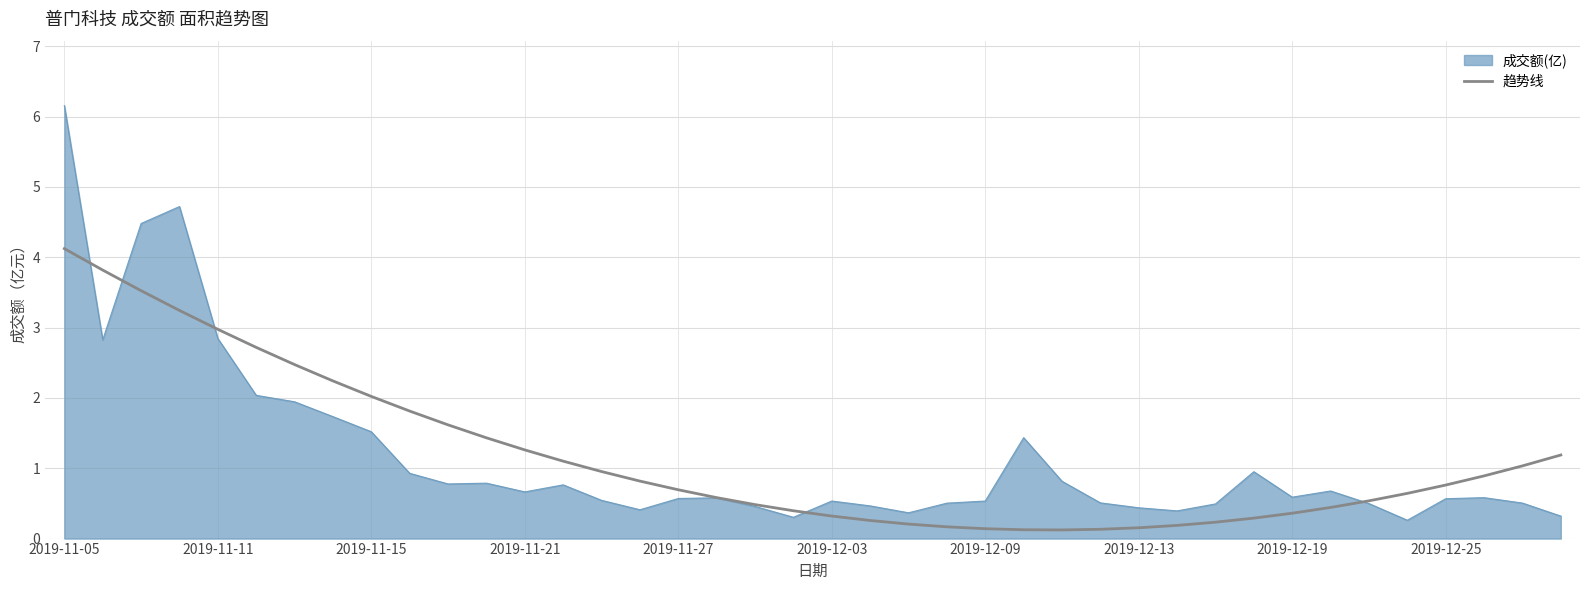

Which series has the largest range (max minus min)?

成交额(亿)